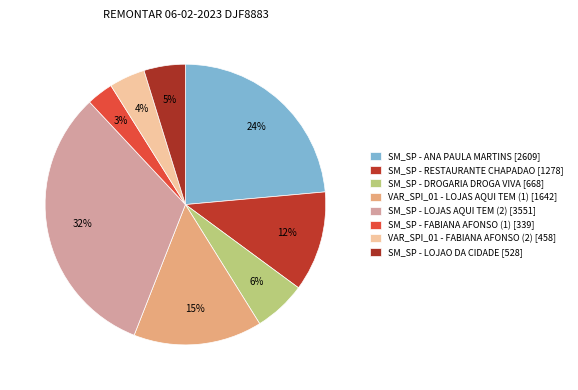

What is the largest slice in the pie chart?

SM_SP (LOJAS AQUI TEM 2)